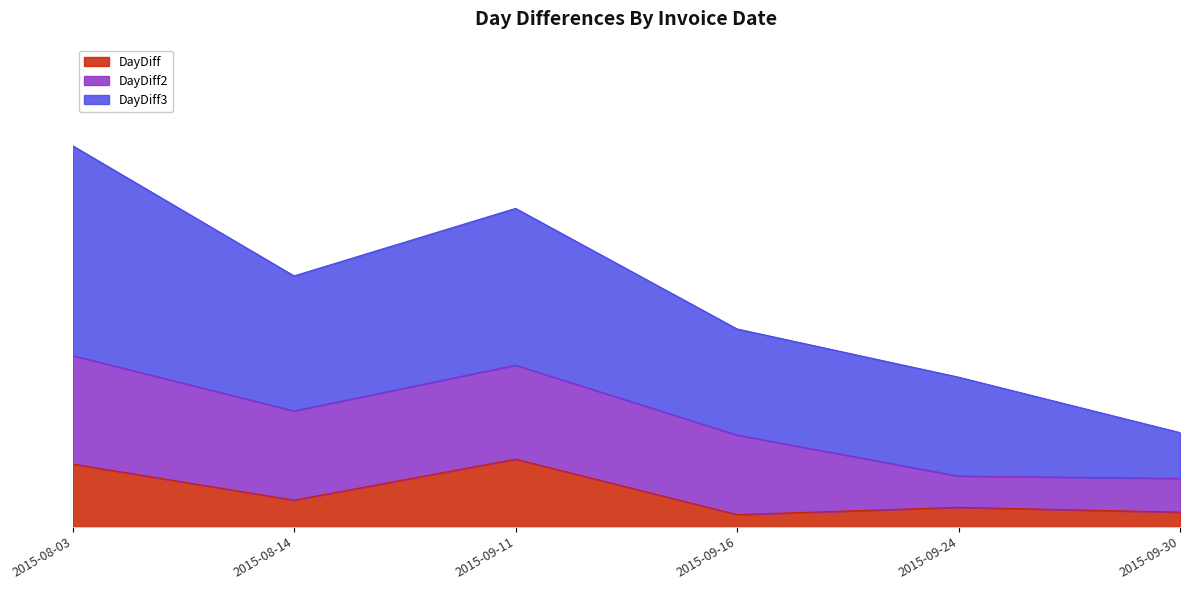

True or false: DayDiff and DayDiff3 cross at least once.

False